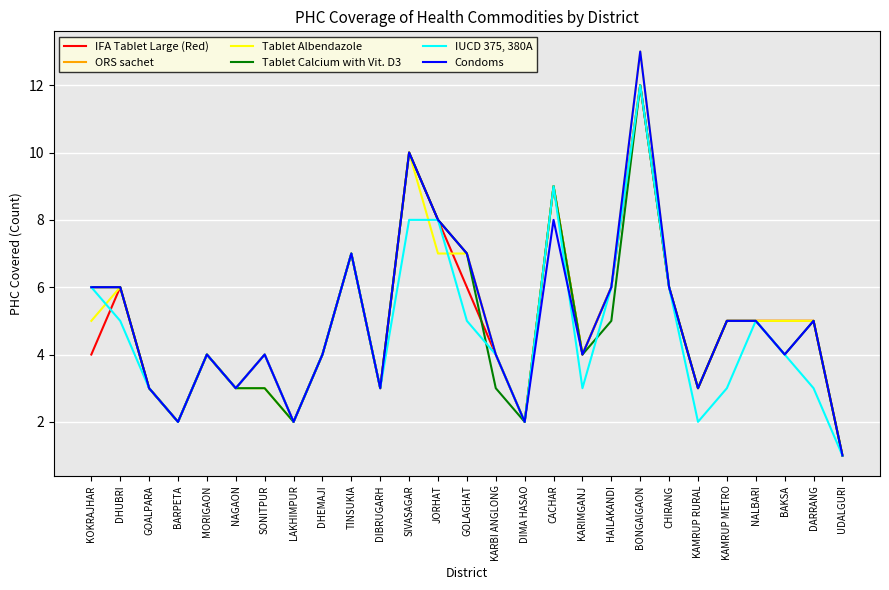

How many lines are shown in the chart?

6